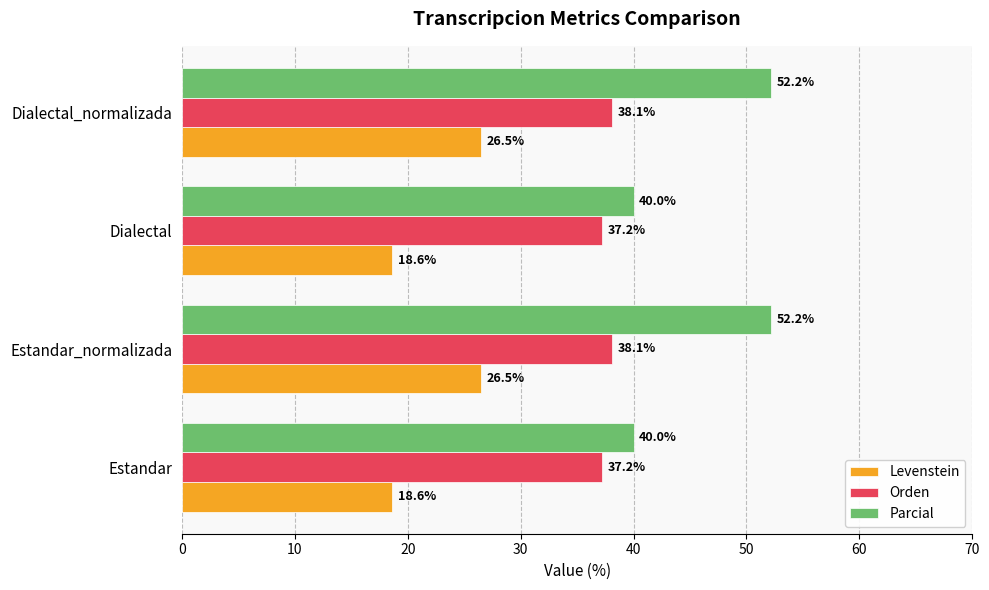

Rank the series by their average value, from lowest to highest.

Levenstein, Orden, Parcial